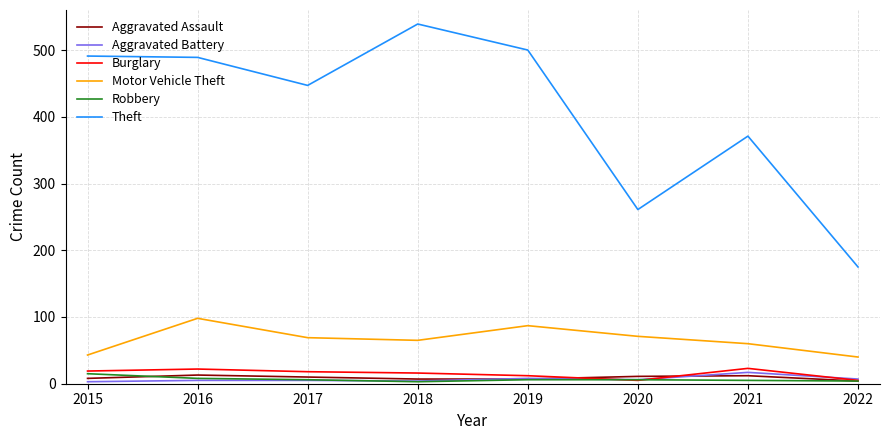

The value of Aggravated Assault at 2021 is 12. True or false?

True